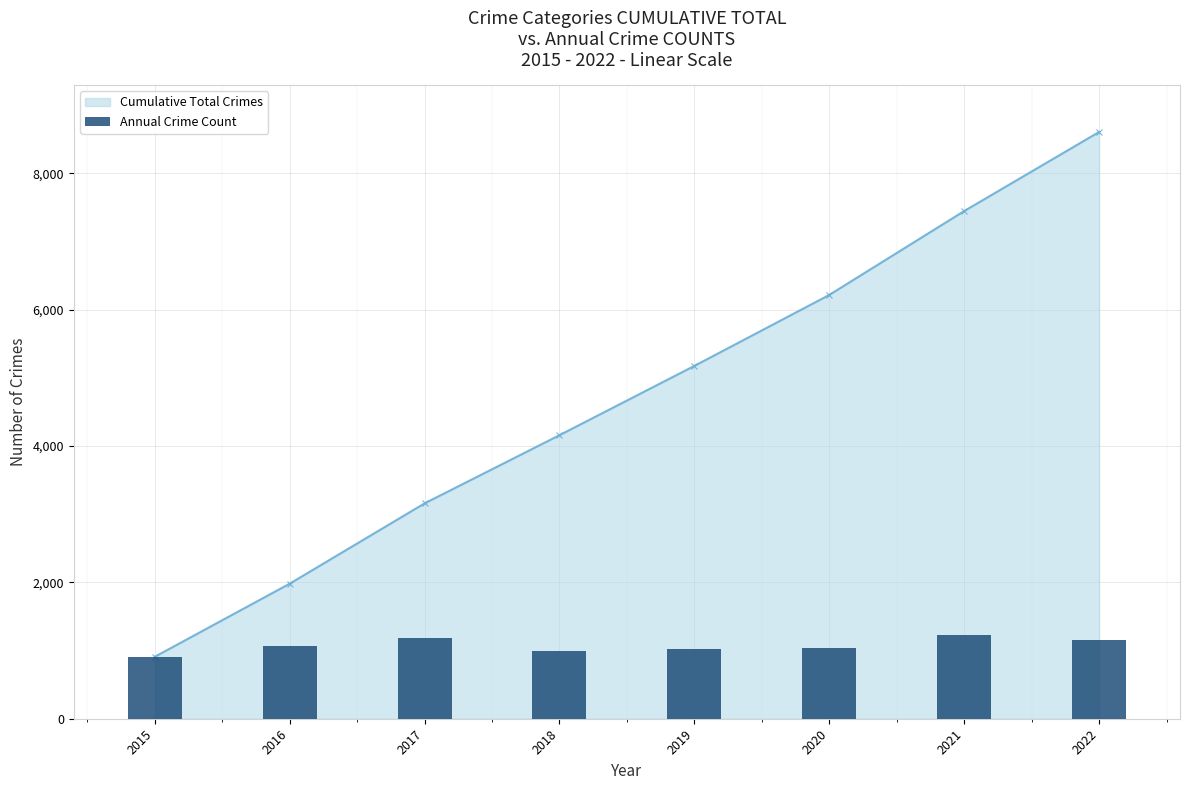

What is the sum of the values at 2016 and 2017?

2250